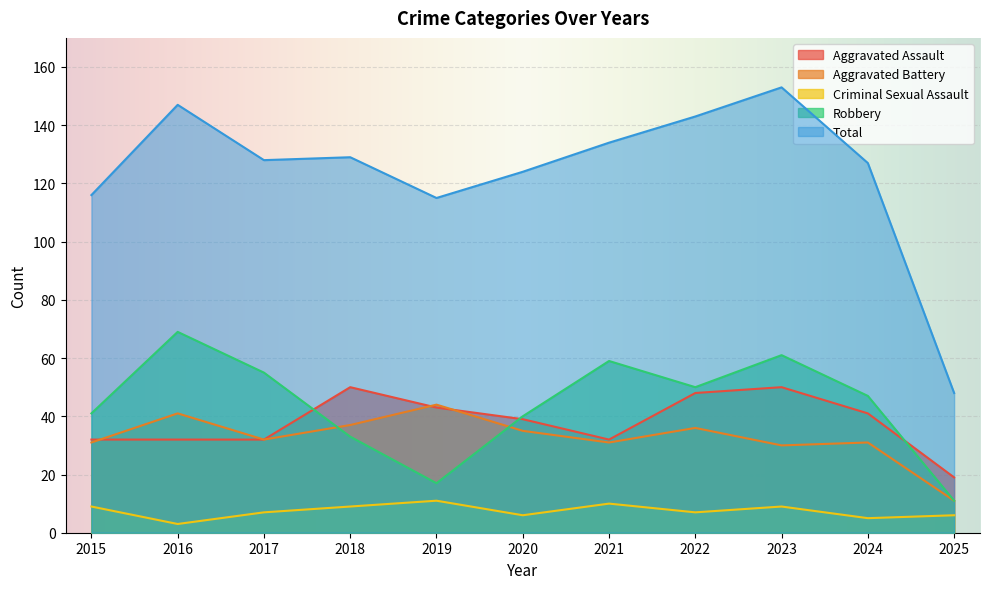

Reading right to left, transcribe all the data shown in this chart.

Aggravated Assault: 2025=19	2024=41	2023=50	2022=48	2021=32	2020=39	2019=43	2018=50	2017=32	2016=32	2015=32
Aggravated Battery: 2025=11	2024=31	2023=30	2022=36	2021=31	2020=35	2019=44	2018=37	2017=32	2016=41	2015=31
Criminal Sexual Assault: 2025=6	2024=5	2023=9	2022=7	2021=10	2020=6	2019=11	2018=9	2017=7	2016=3	2015=9
Robbery: 2025=11	2024=47	2023=61	2022=50	2021=59	2020=40	2019=17	2018=33	2017=55	2016=69	2015=41
Total: 2025=48	2024=127	2023=153	2022=143	2021=134	2020=124	2019=115	2018=129	2017=128	2016=147	2015=116